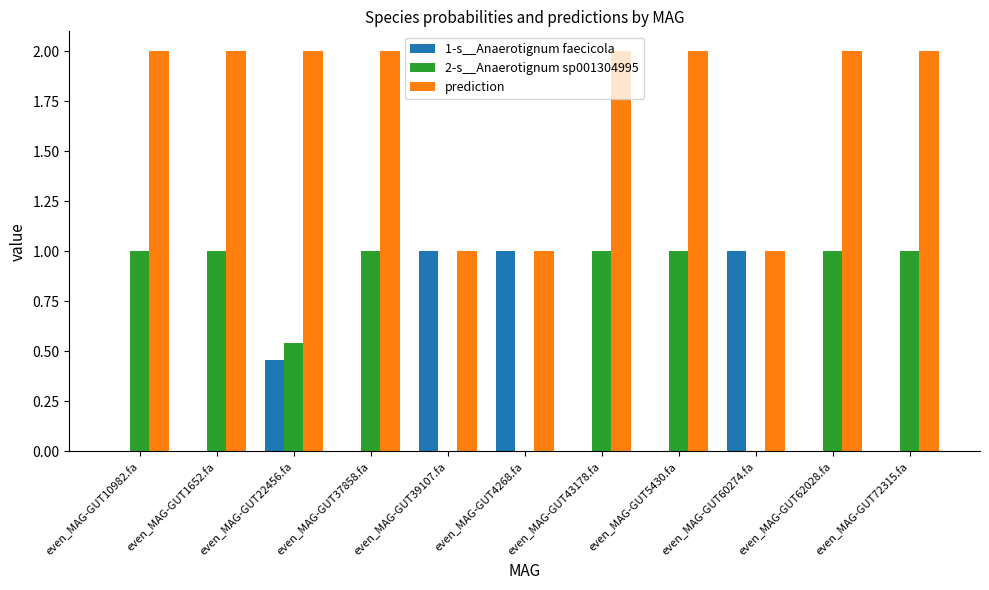

What is the average value of the 2-s__Anaerotignum sp001304995 series?

0.7